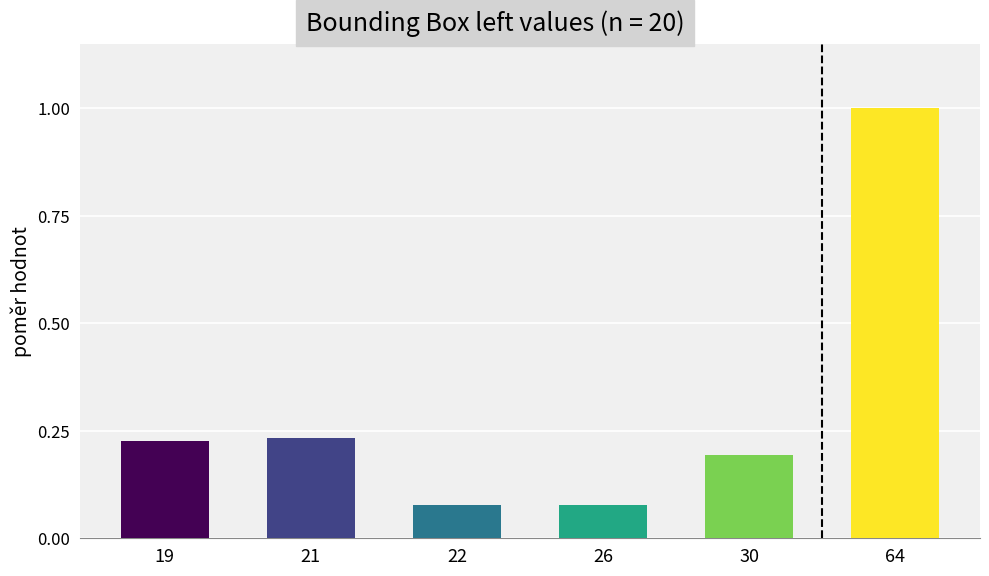

True or false: the data shows 0.2 at 21.

True